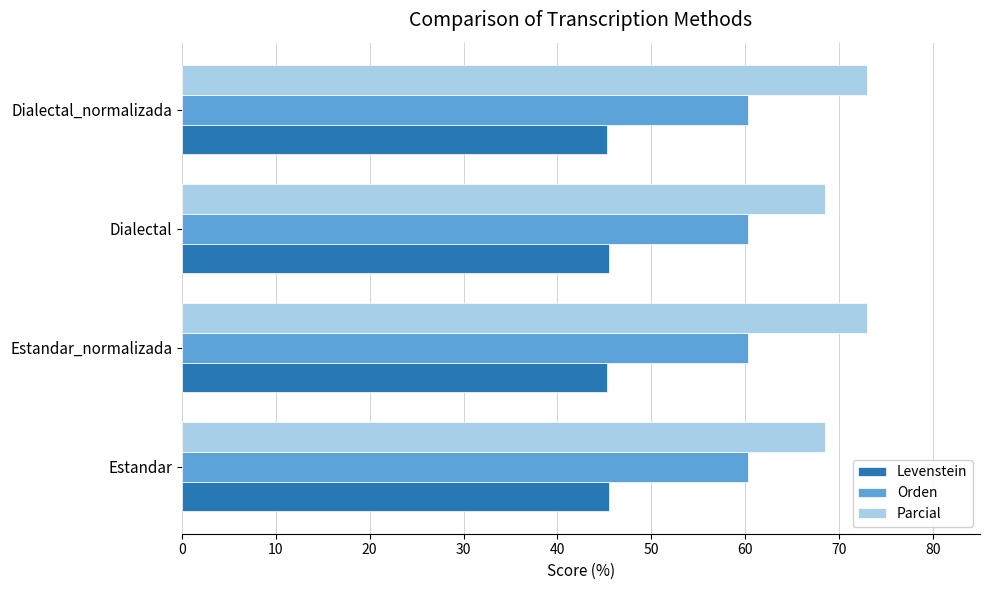

What is the total value across all series at Dialectal?

174.2